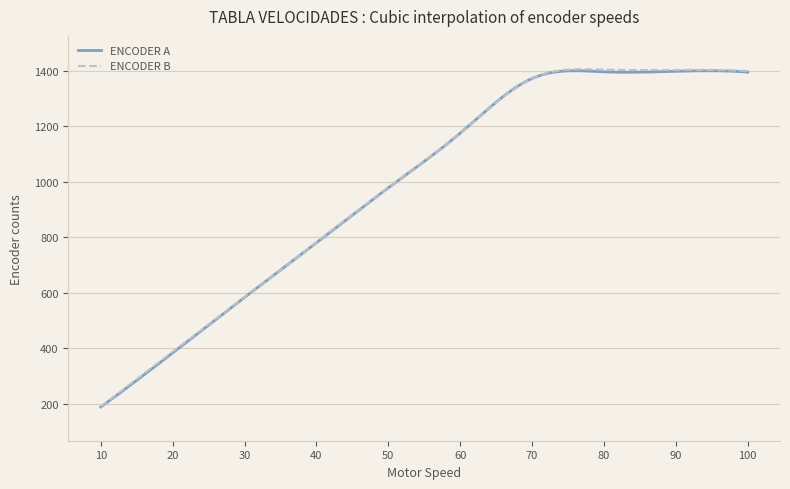

What is the minimum value for ENCODER A?

188.0